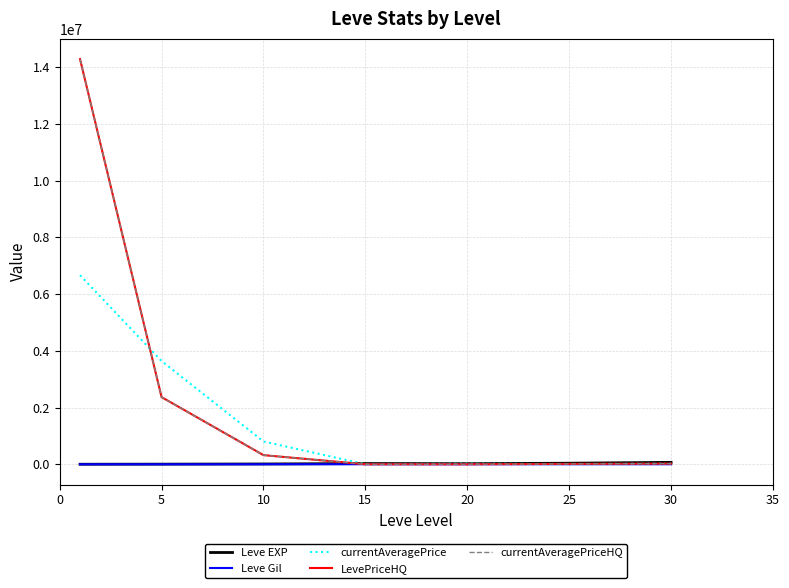

Does the chart have visible grid lines?

Yes